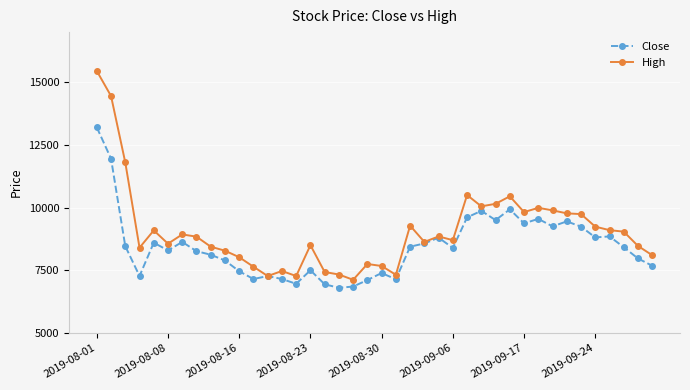

What is the difference between the maximum and minimum values in the High series?

8330